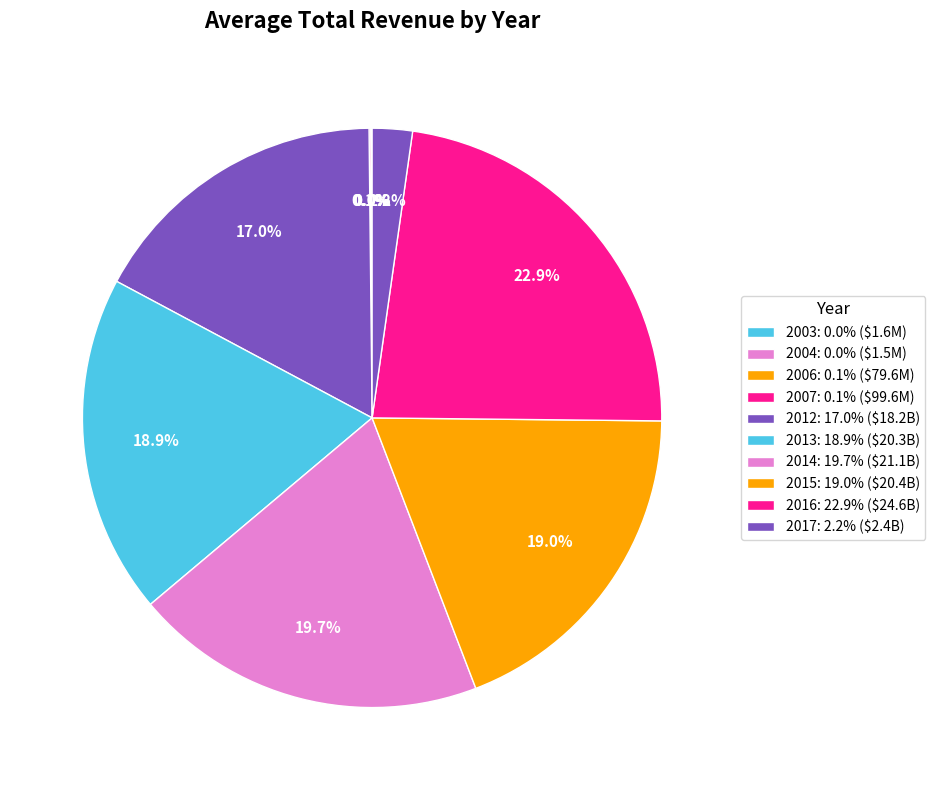

What is the smallest slice in the pie chart?

2004